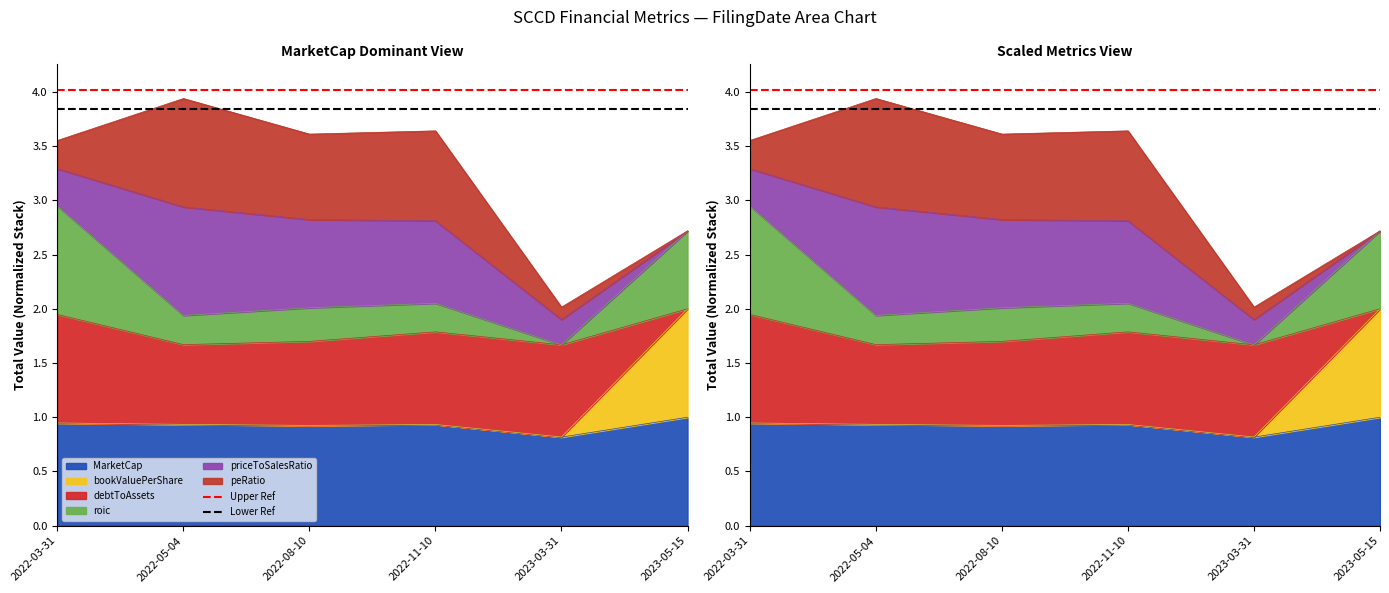

What is the greatest value displayed?

4.0